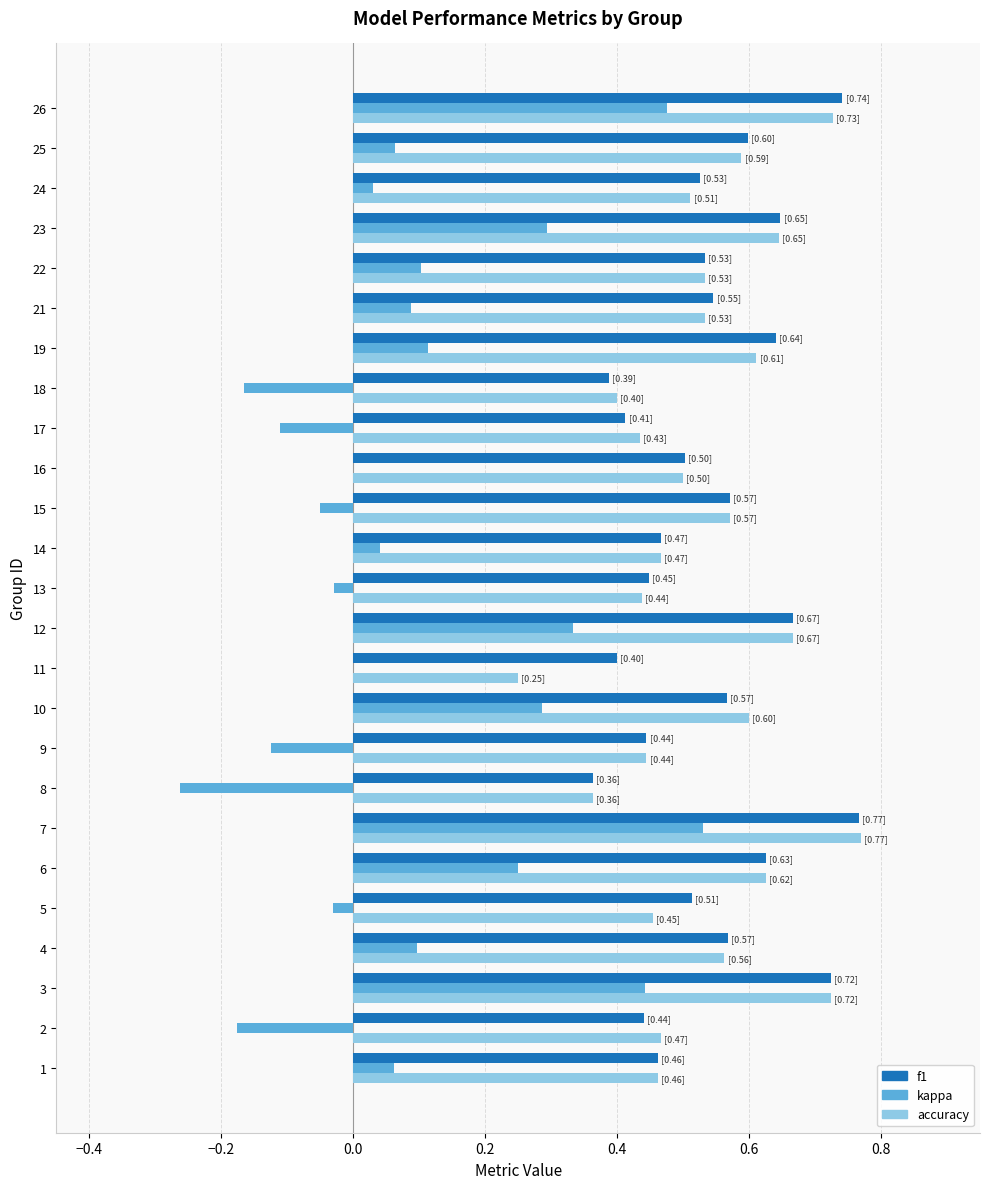

Which series changed the most between 3 and 22?

kappa